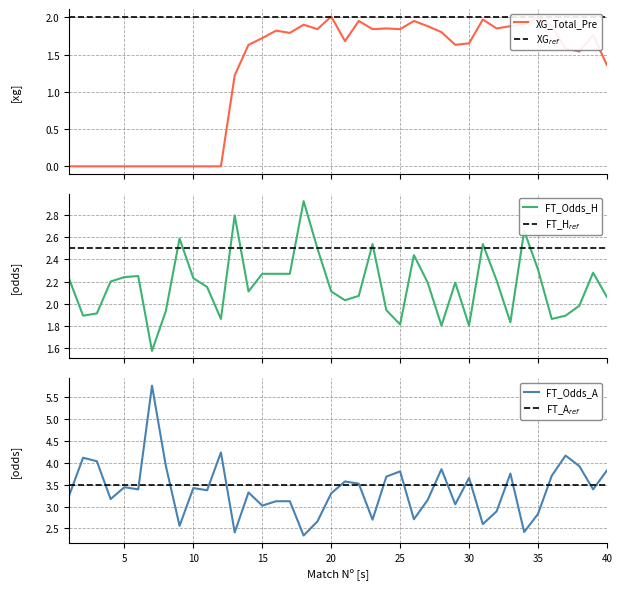

How many positive values does the XG_Total_Pre series have?

28